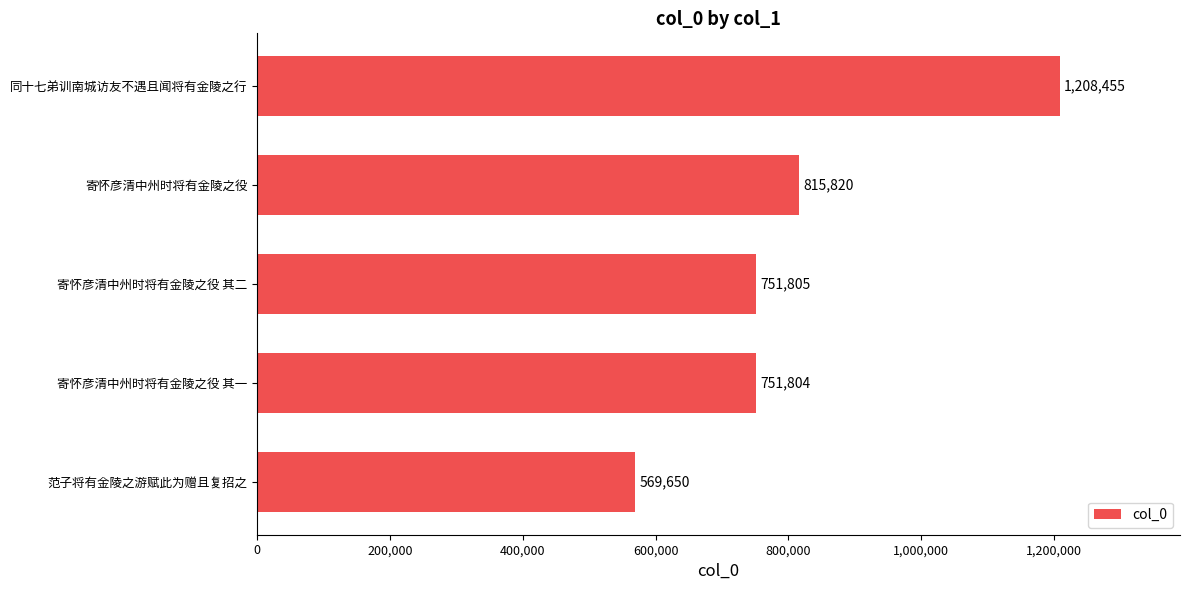

The value at 范子将有金陵之游赋此为赠且复招之 is 569650. True or false?

True